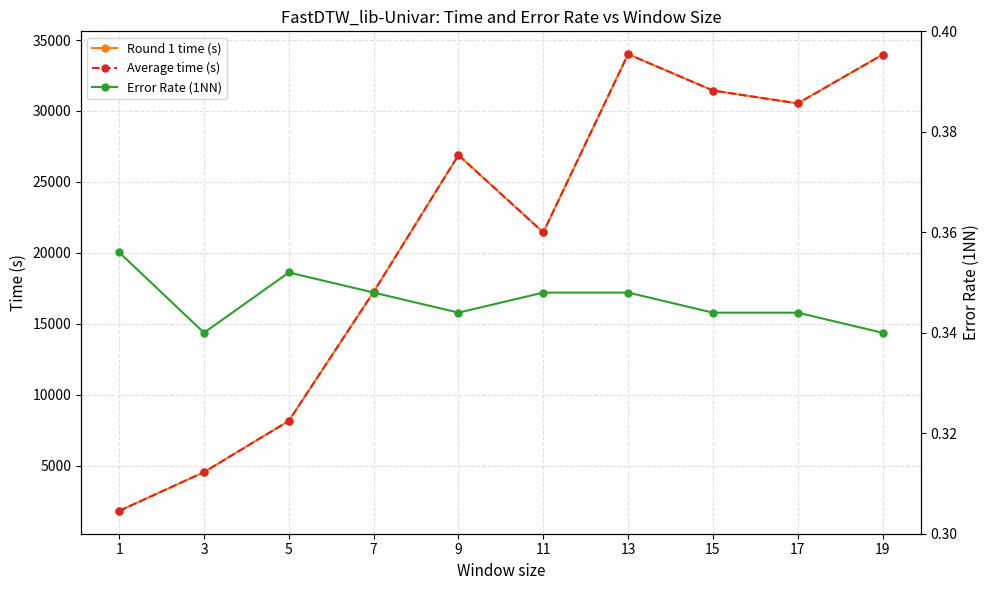

What are all the series names shown in the legend?

Round 1 time (s), Average time (s), Error Rate (1NN)